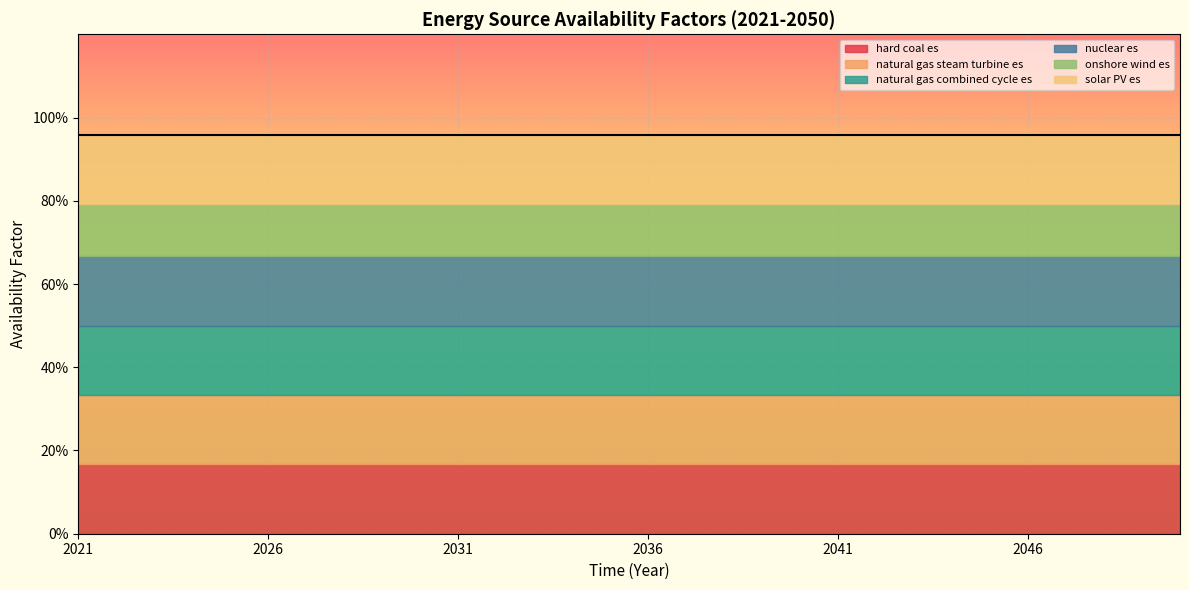

True or false: onshore wind es has a value of 0.8 at 2026.

True